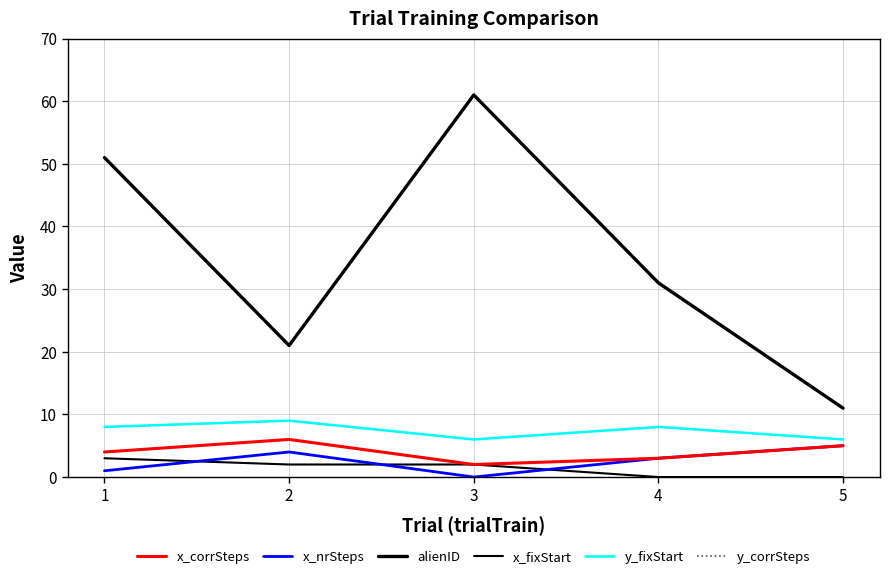

True or false: x_nrSteps and y_corrSteps intersect in this chart.

False